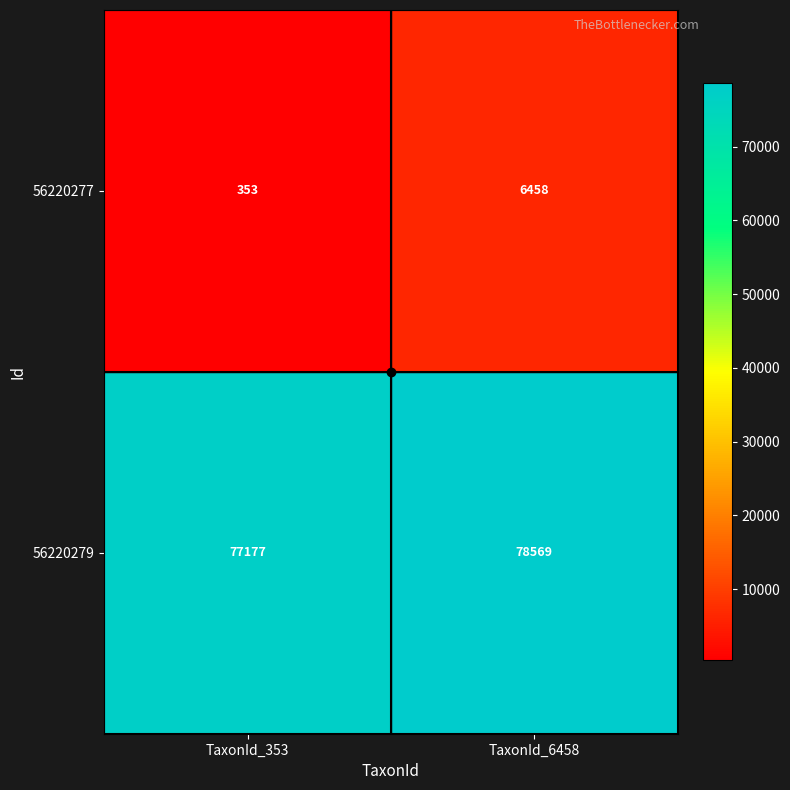

At which category is the sum across all series the highest?

TaxonId_6458